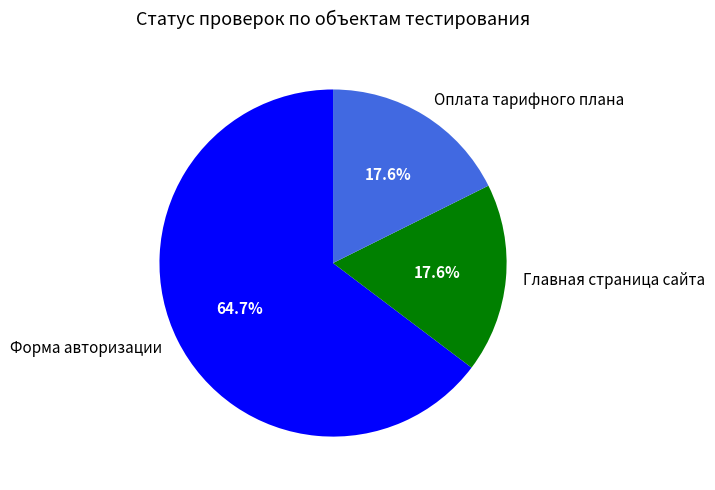

To the nearest percent, what is the average slice percentage?

33%